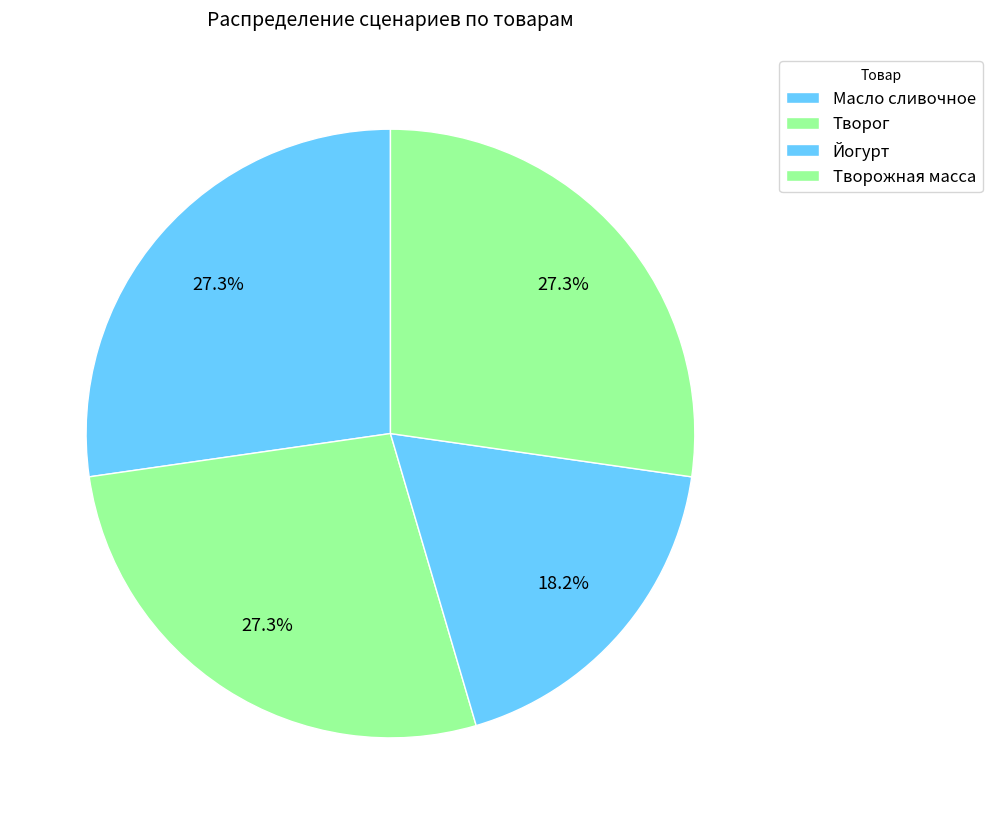

Combined, what portion of the pie is Масло сливочное and Йогурт?

45.5%